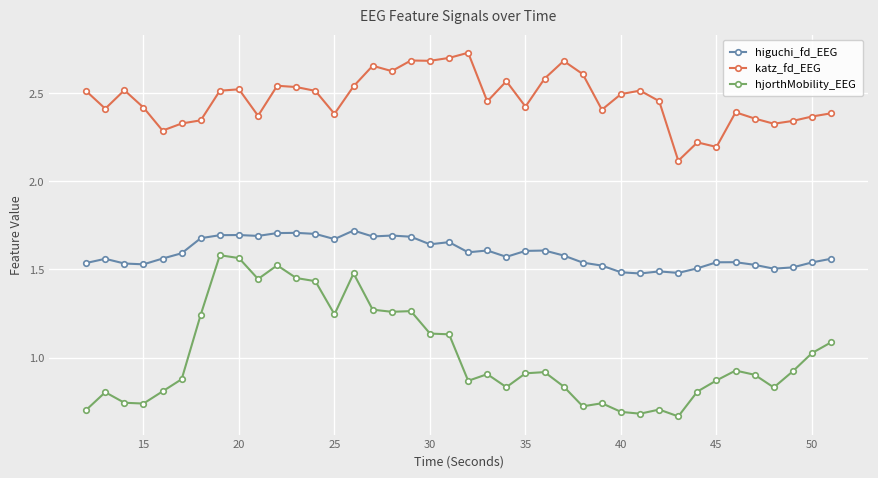

How many lines are shown in the chart?

3